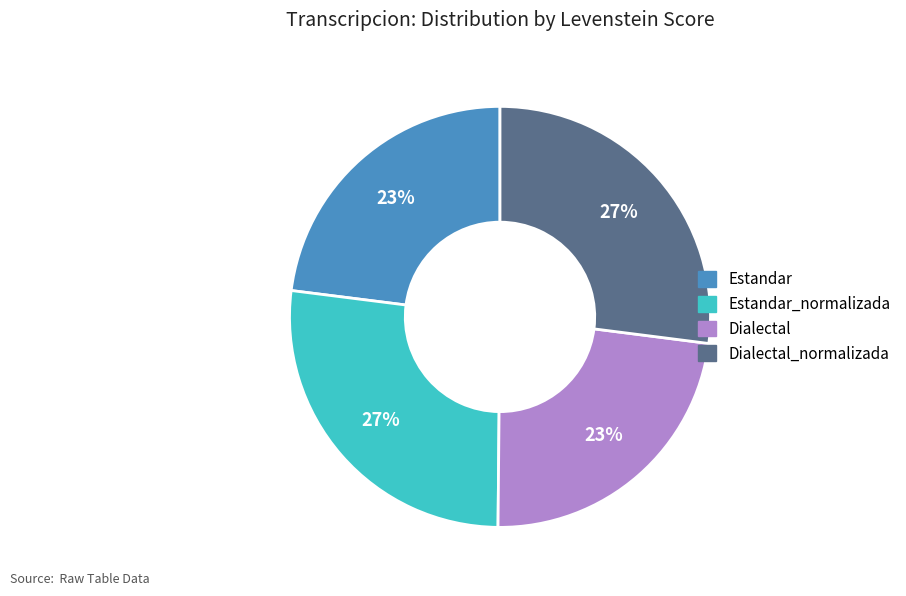

Does any single category account for the majority?

No